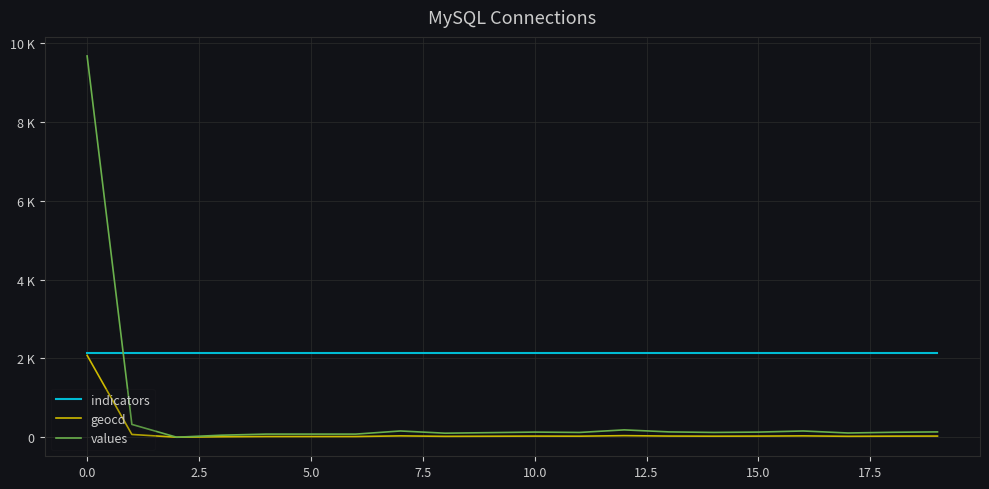

What are all the series names shown in the legend?

indicators, geocd, values